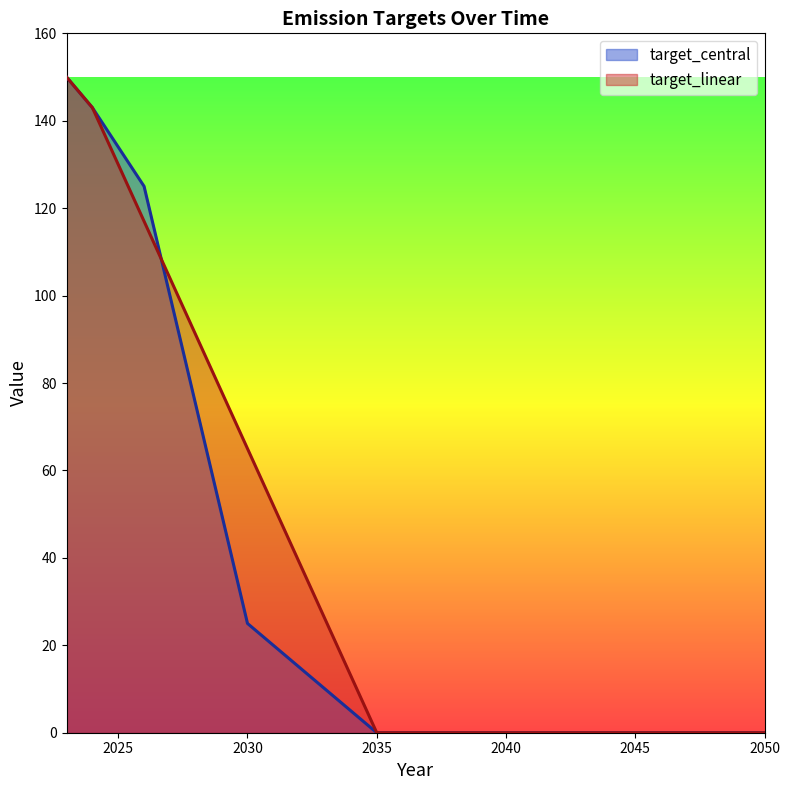

At which category does the chart reach its peak across all series?

2023